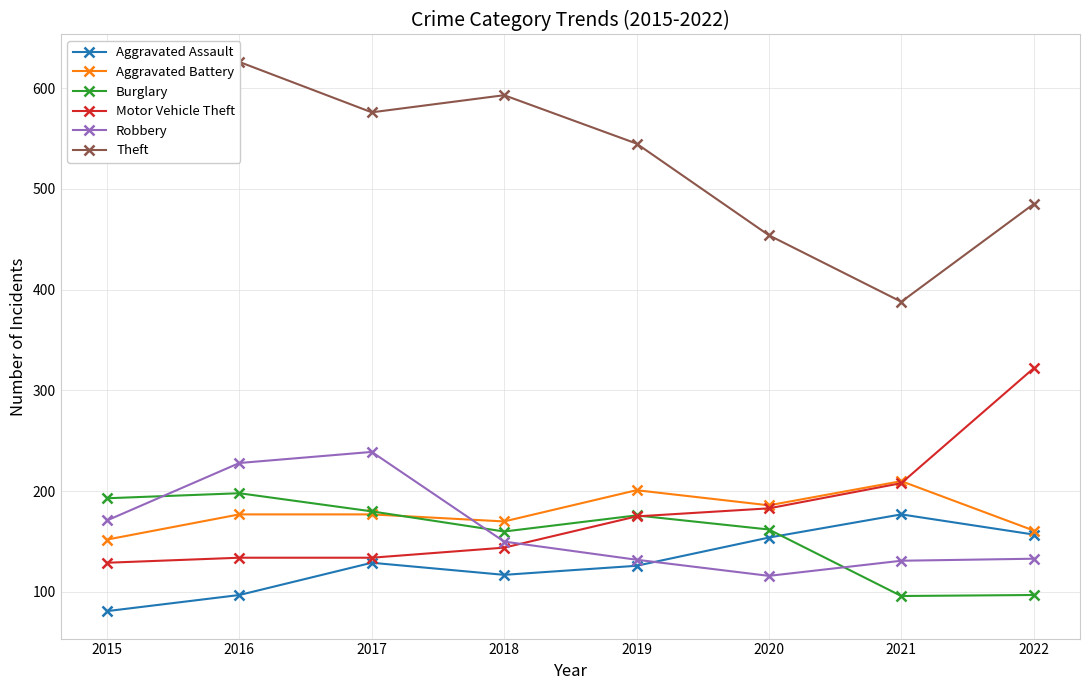

Rank the series at 2022 from lowest to highest value.

Burglary, Robbery, Aggravated Assault, Aggravated Battery, Motor Vehicle Theft, Theft